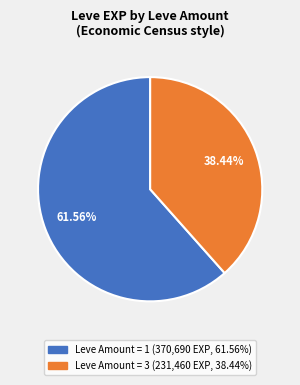

Is there any slice that represents more than half of the pie?

Yes